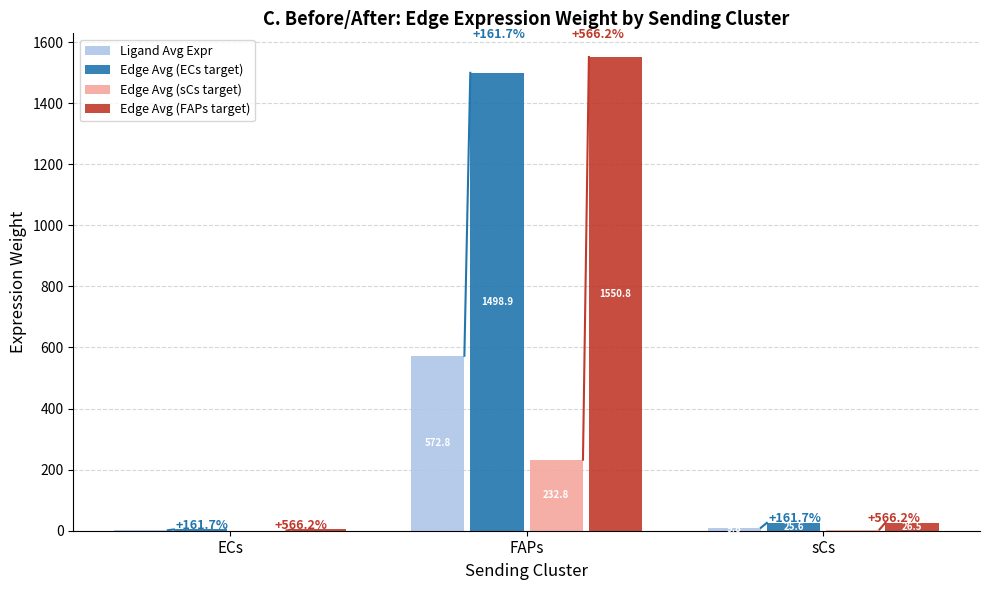

The Edge Avg (sCs target) series shows 126.5 at FAPs. True or false?

False